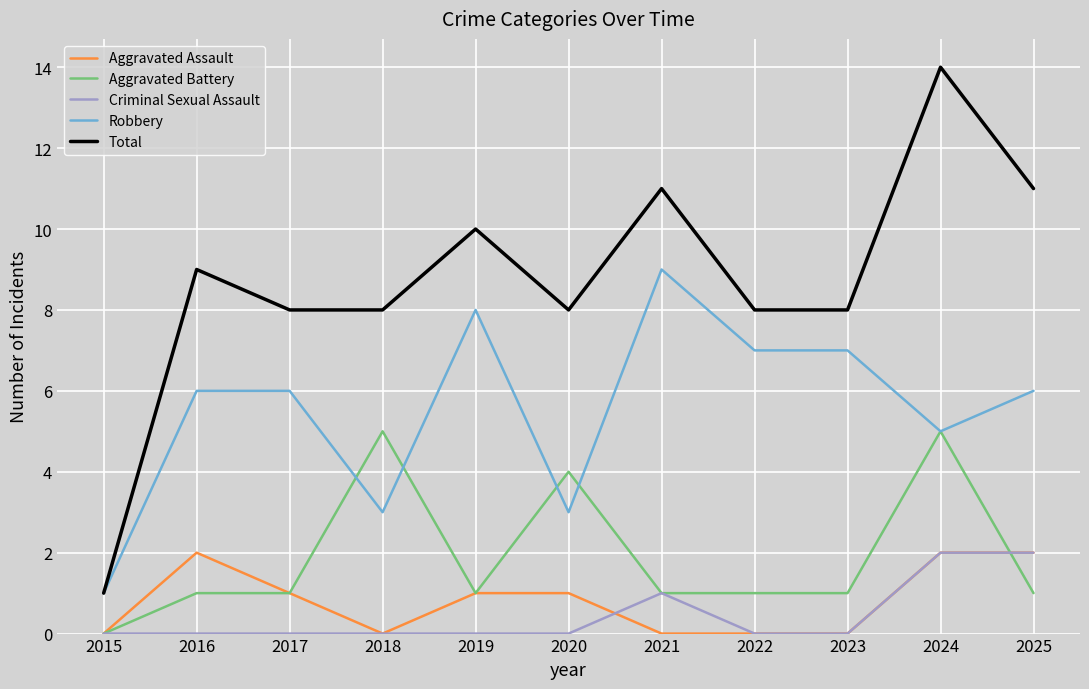

True or false: Total and Aggravated Battery intersect in this chart.

False